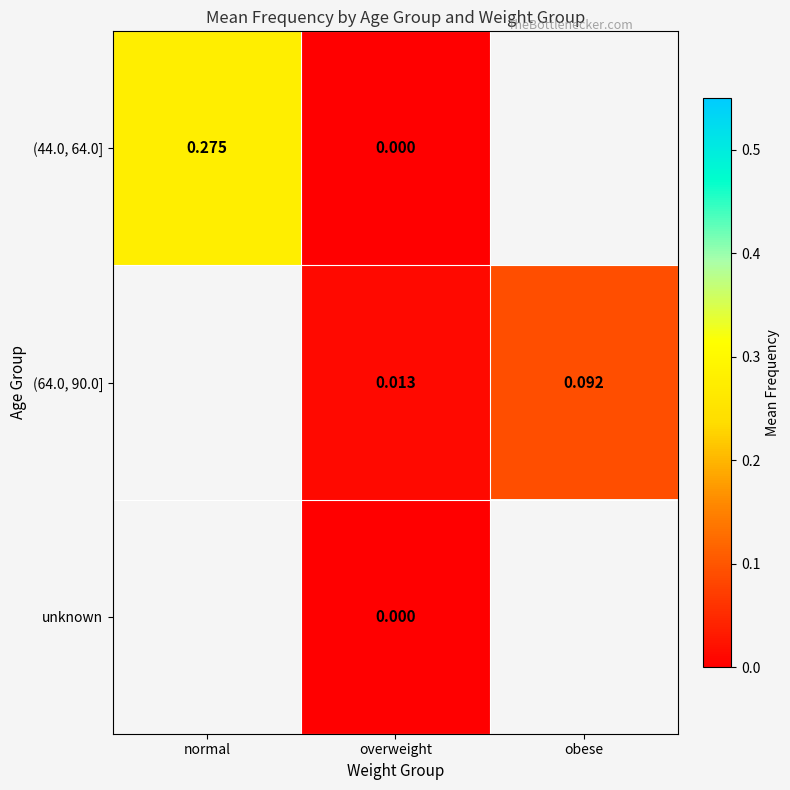

List the labels in order of (44.0, 64.0] value, largest first.

normal, overweight, obese